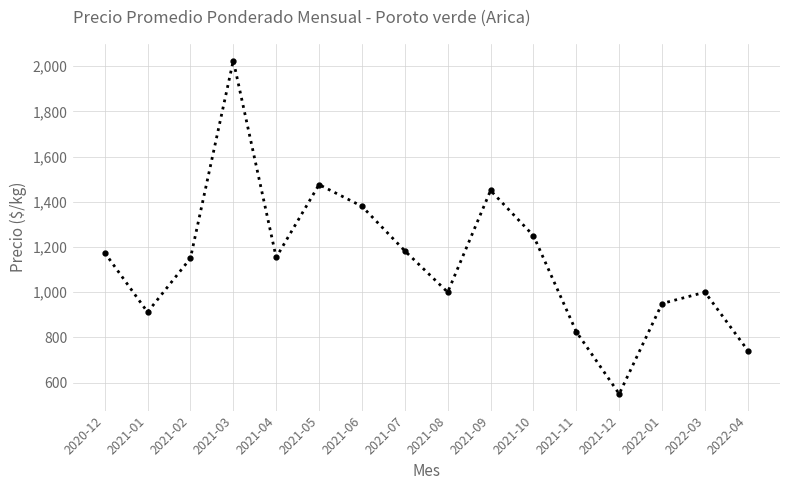

The chart shows a value of 541 at 2021-04. True or false?

False